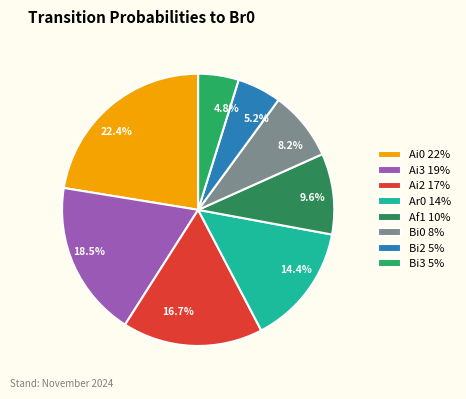

Does 16.7% represent more than half of the total?

No